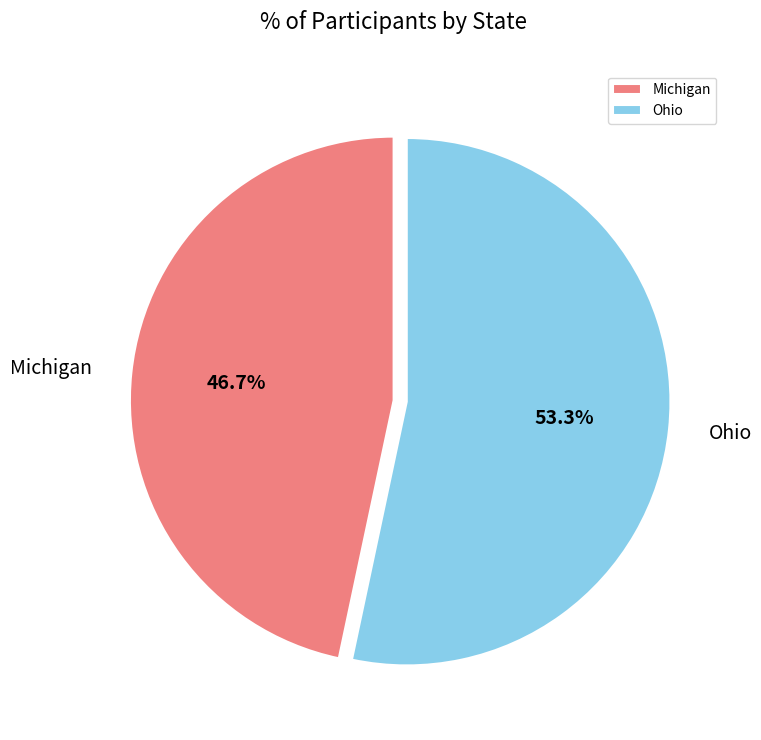

How many segments does this pie chart have?

2